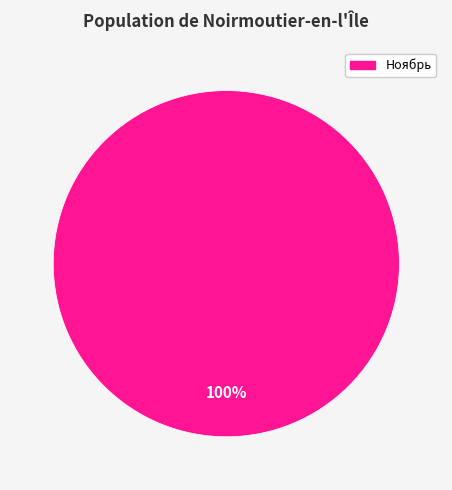

Is there any slice that represents more than half of the pie?

Yes